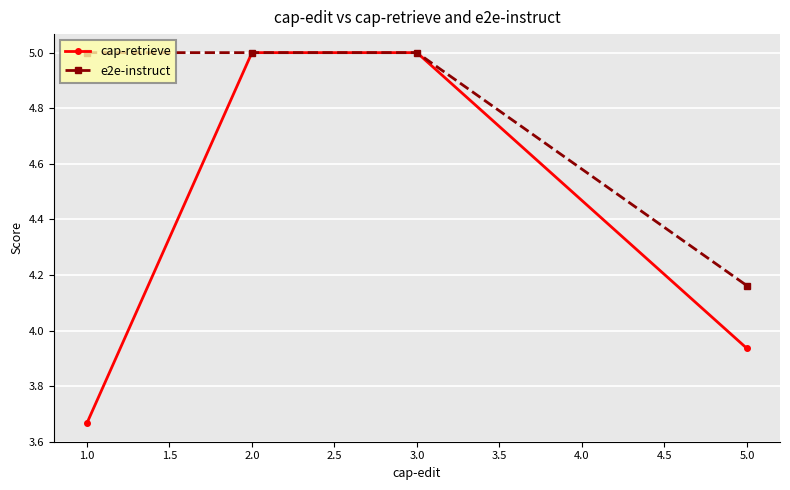

What are all the series names shown in the legend?

cap-retrieve, e2e-instruct